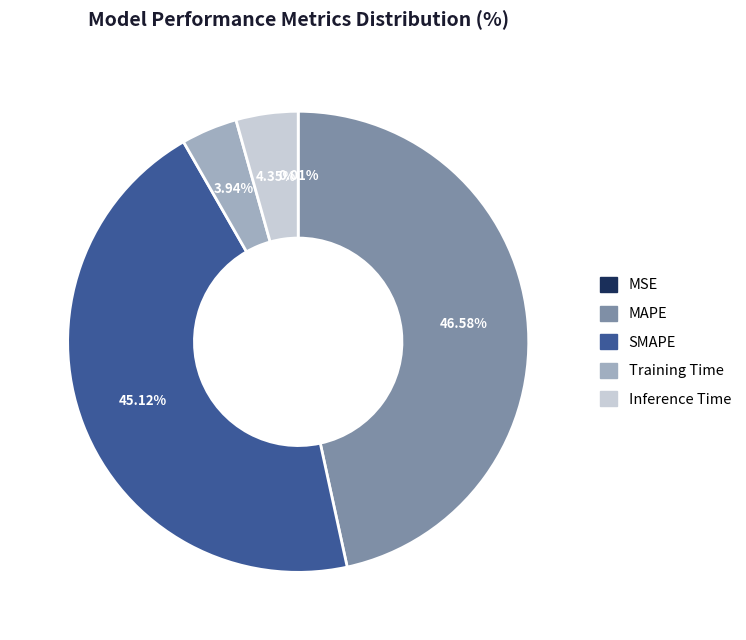

Which slice is the largest?

MAPE